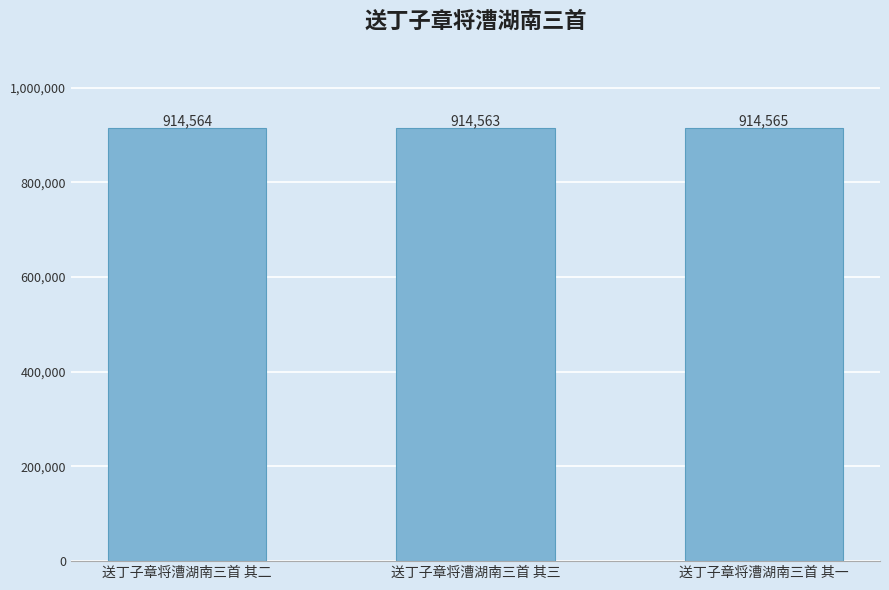

True or false: the data shows 914565 at 送丁子章将漕湖南三首 其一.

True